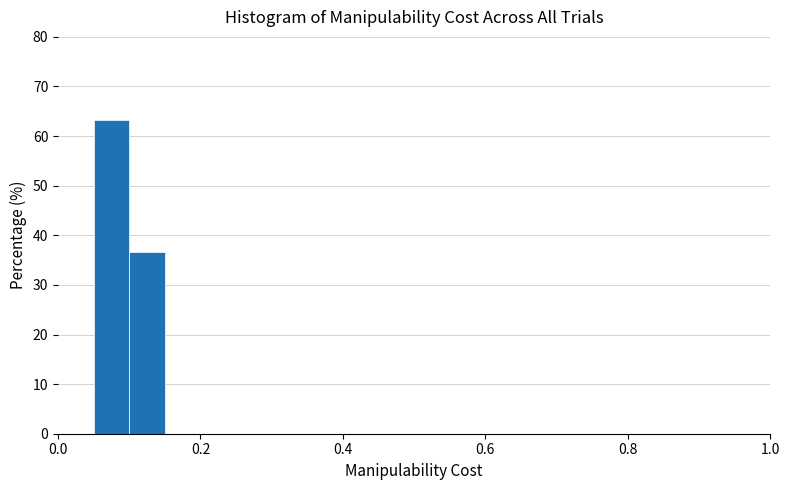

Around what value on the x-axis is the tallest bar? Give the approximate position of its centre, as read against the axis.

0.08